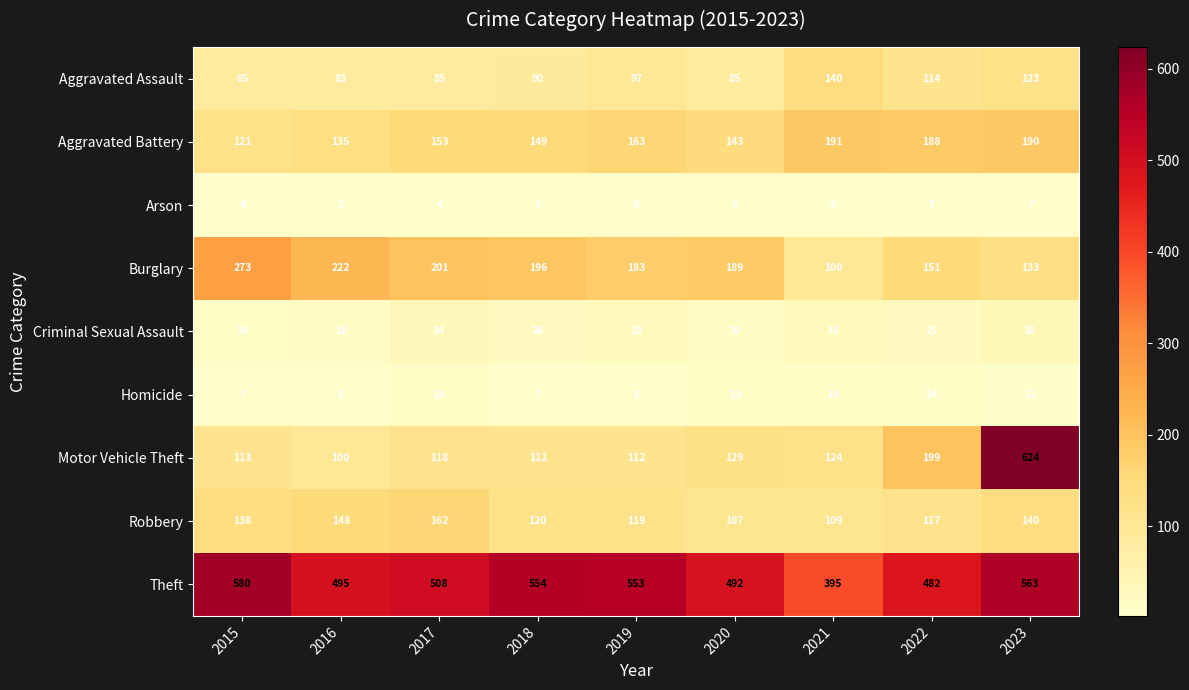

What is the difference between the highest and lowest values at 2015?

576